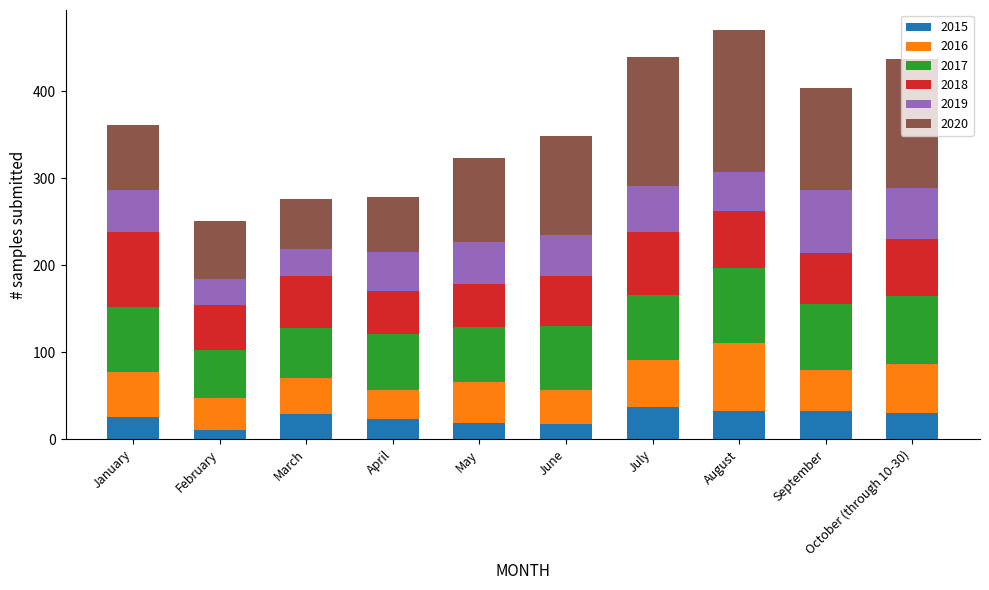

What is the lowest value of the 2015 series?

11